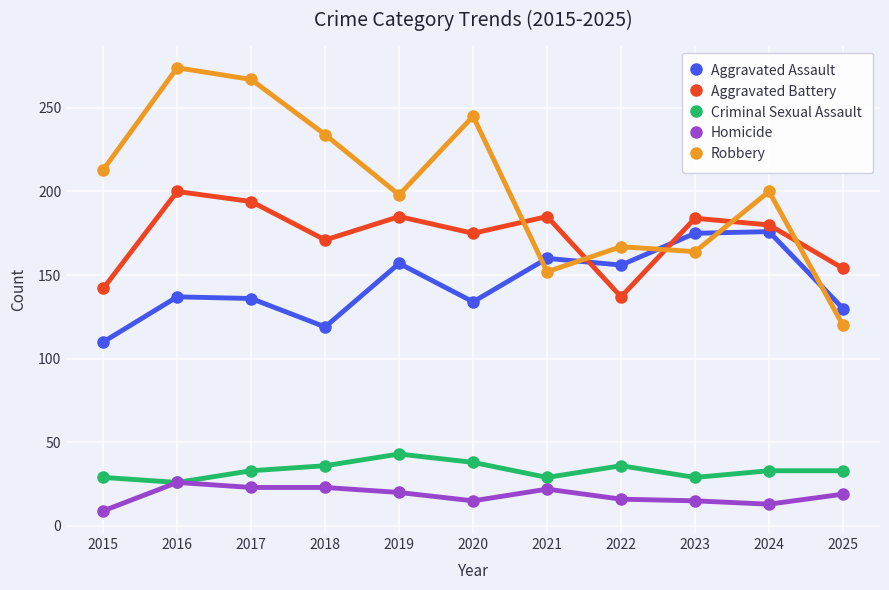

What is the lowest value of the Criminal Sexual Assault series?

26